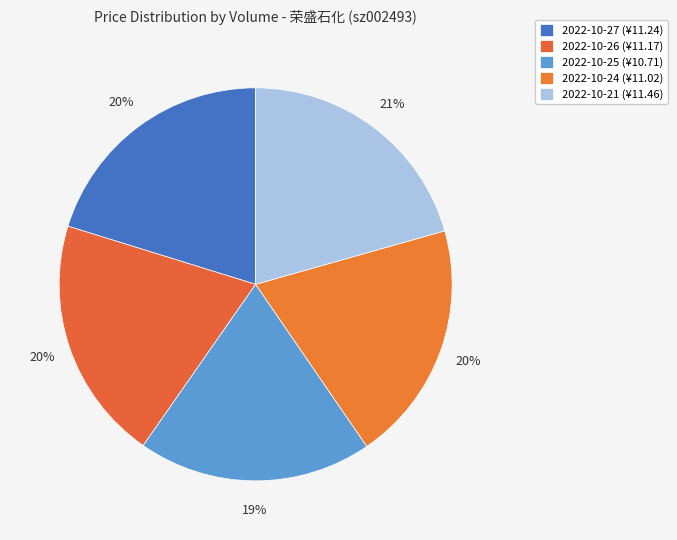

What is the smallest slice in the pie chart?

2022-10-25 (¥10.71)